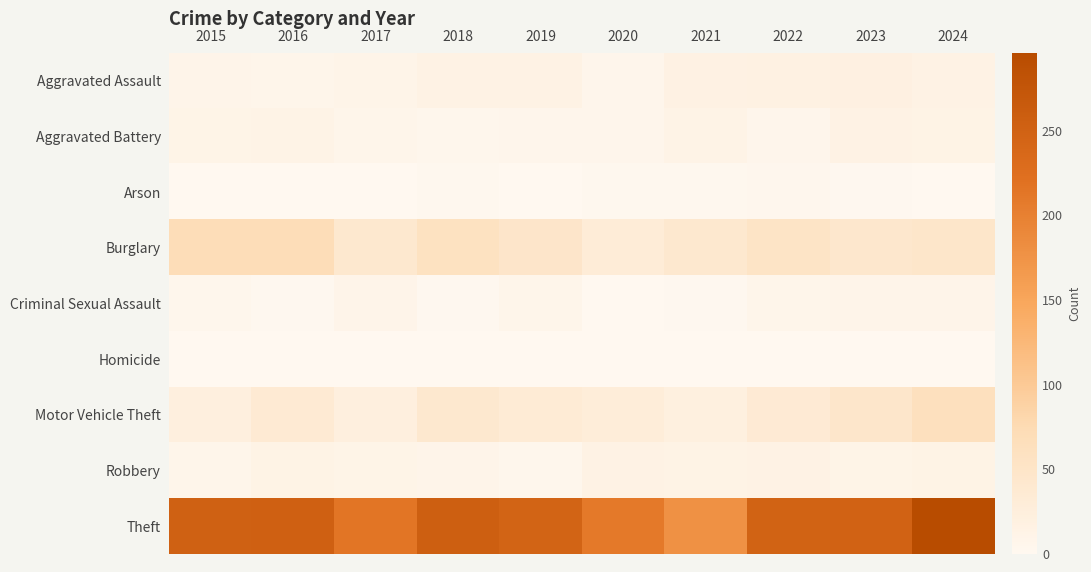

Which series has the largest range (max minus min)?

Theft